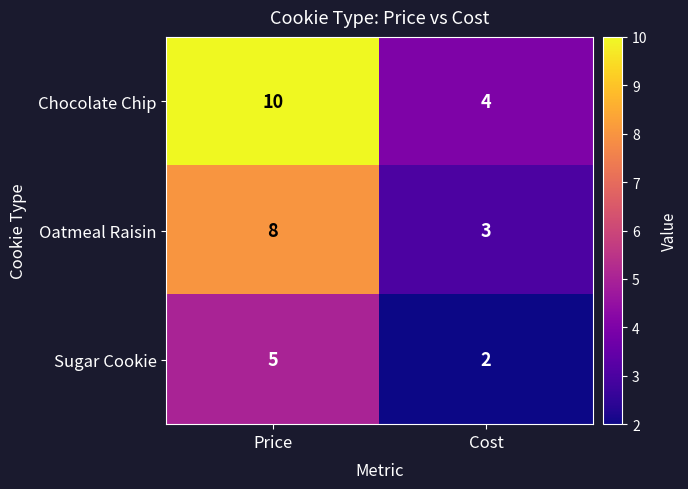

What is the maximum value shown in the chart?

10